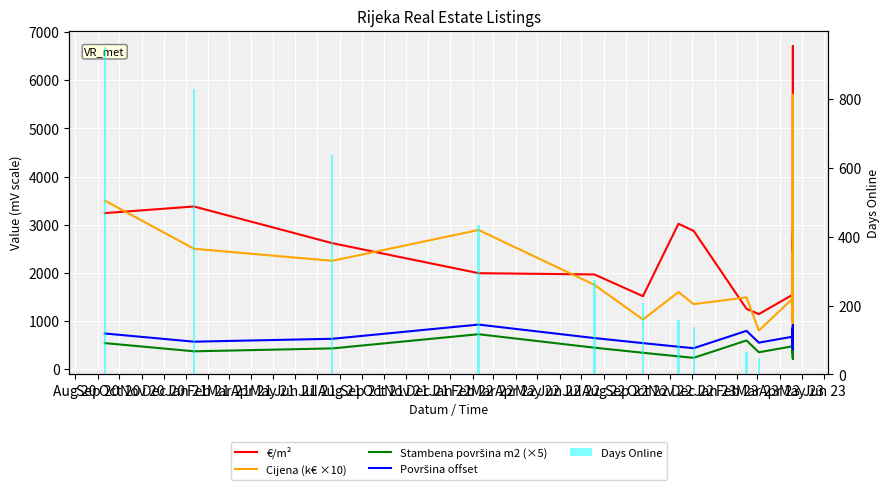

What are all the series names shown in the legend?

€/m², Cijena (k€ ×10), Stambena površina m2 (×5), Površina offset, Days Online